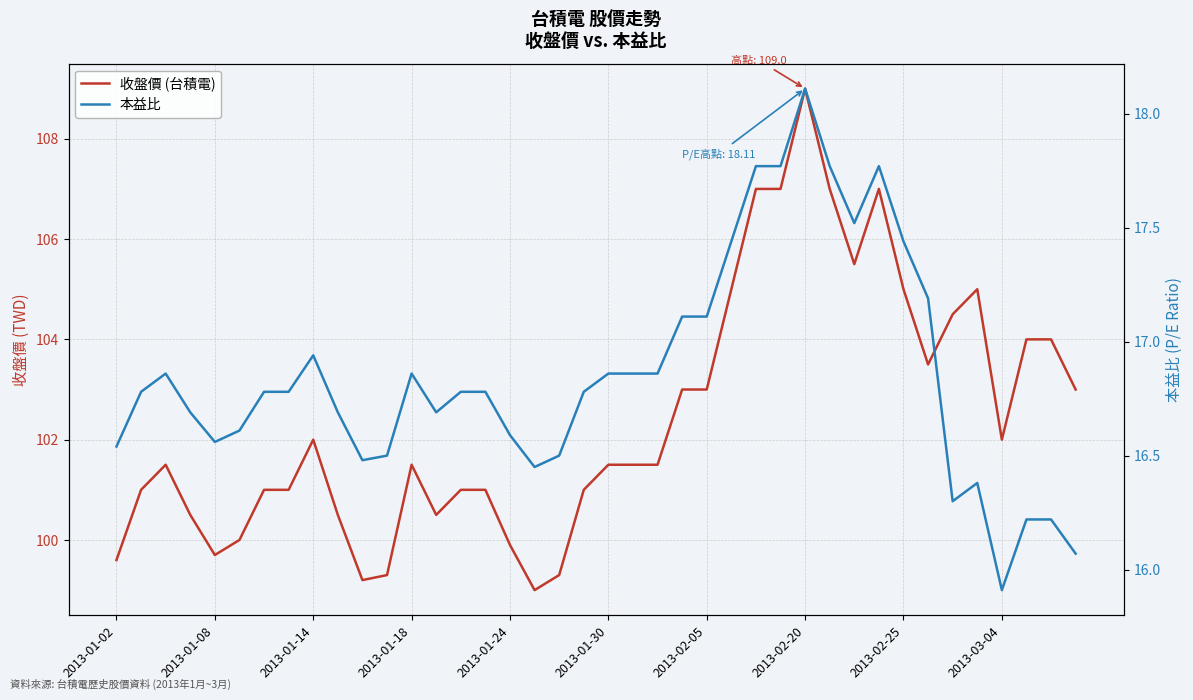

What is the difference between the 收盤價 (台積電) values at 27 and 37?

3.0